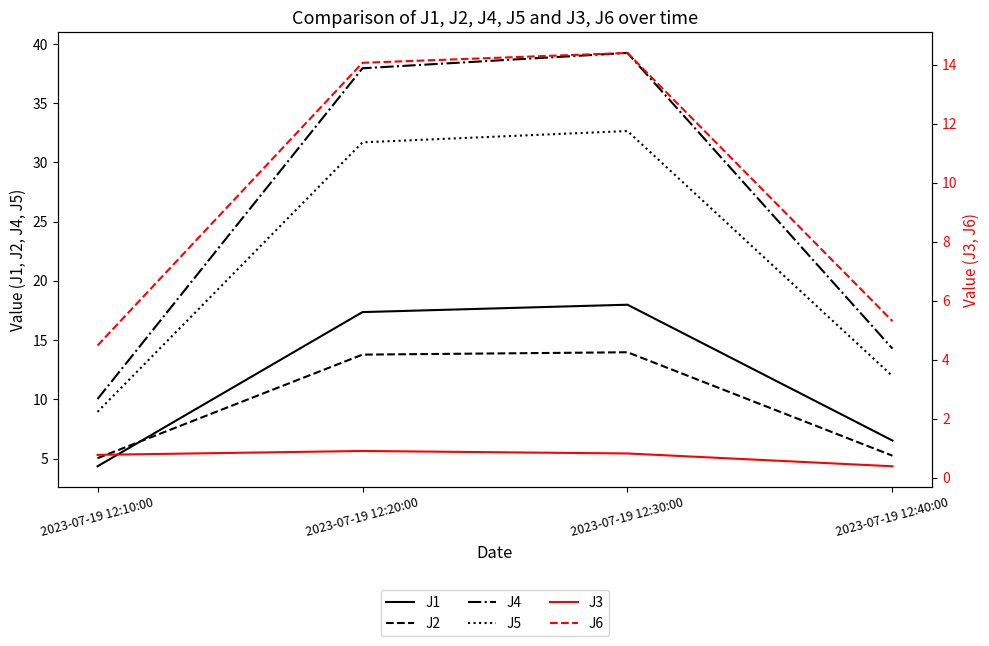

Which series has the widest spread of values?

J4